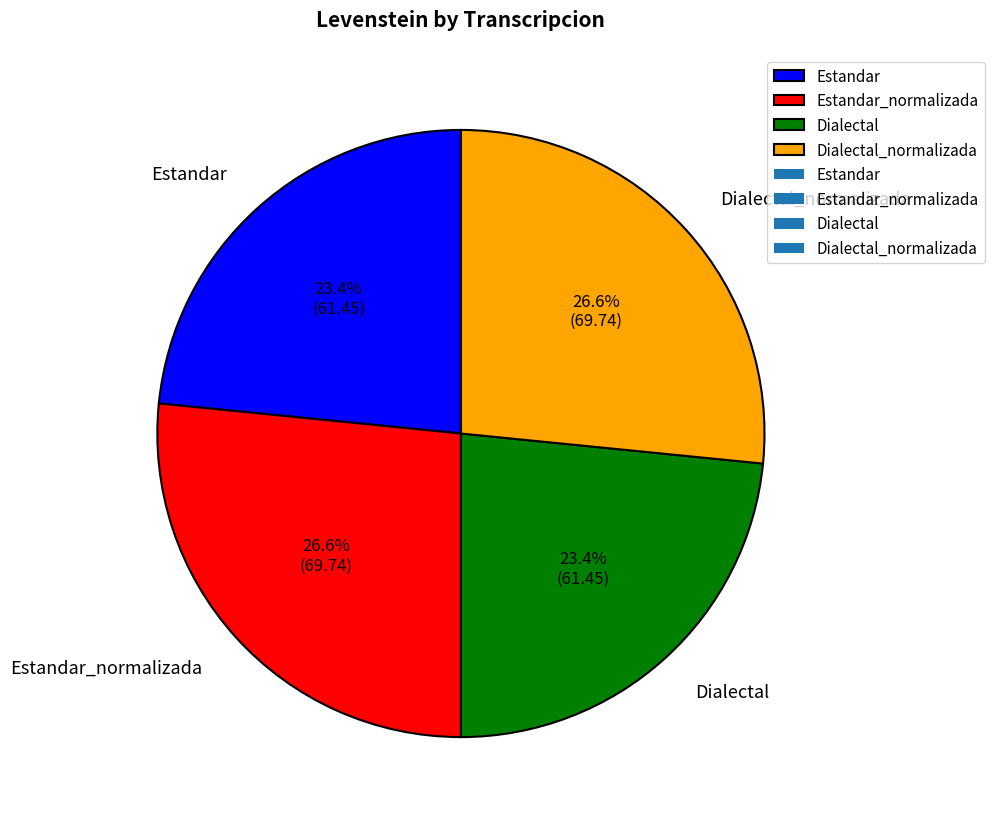

Does any single category account for the majority?

No